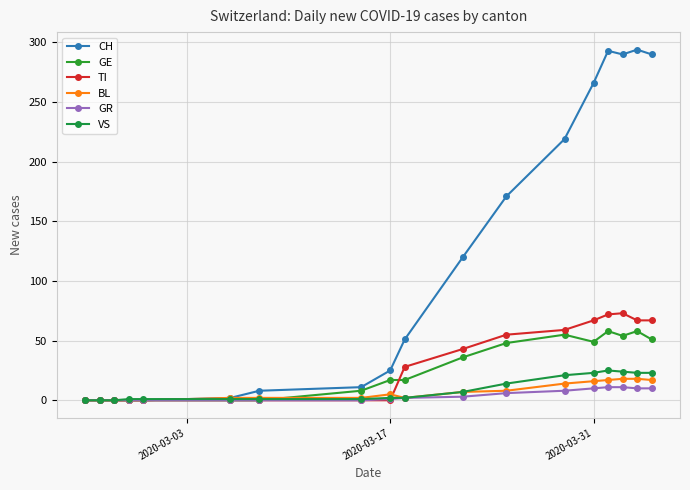

Is this an area chart (filled region under the line)?

No